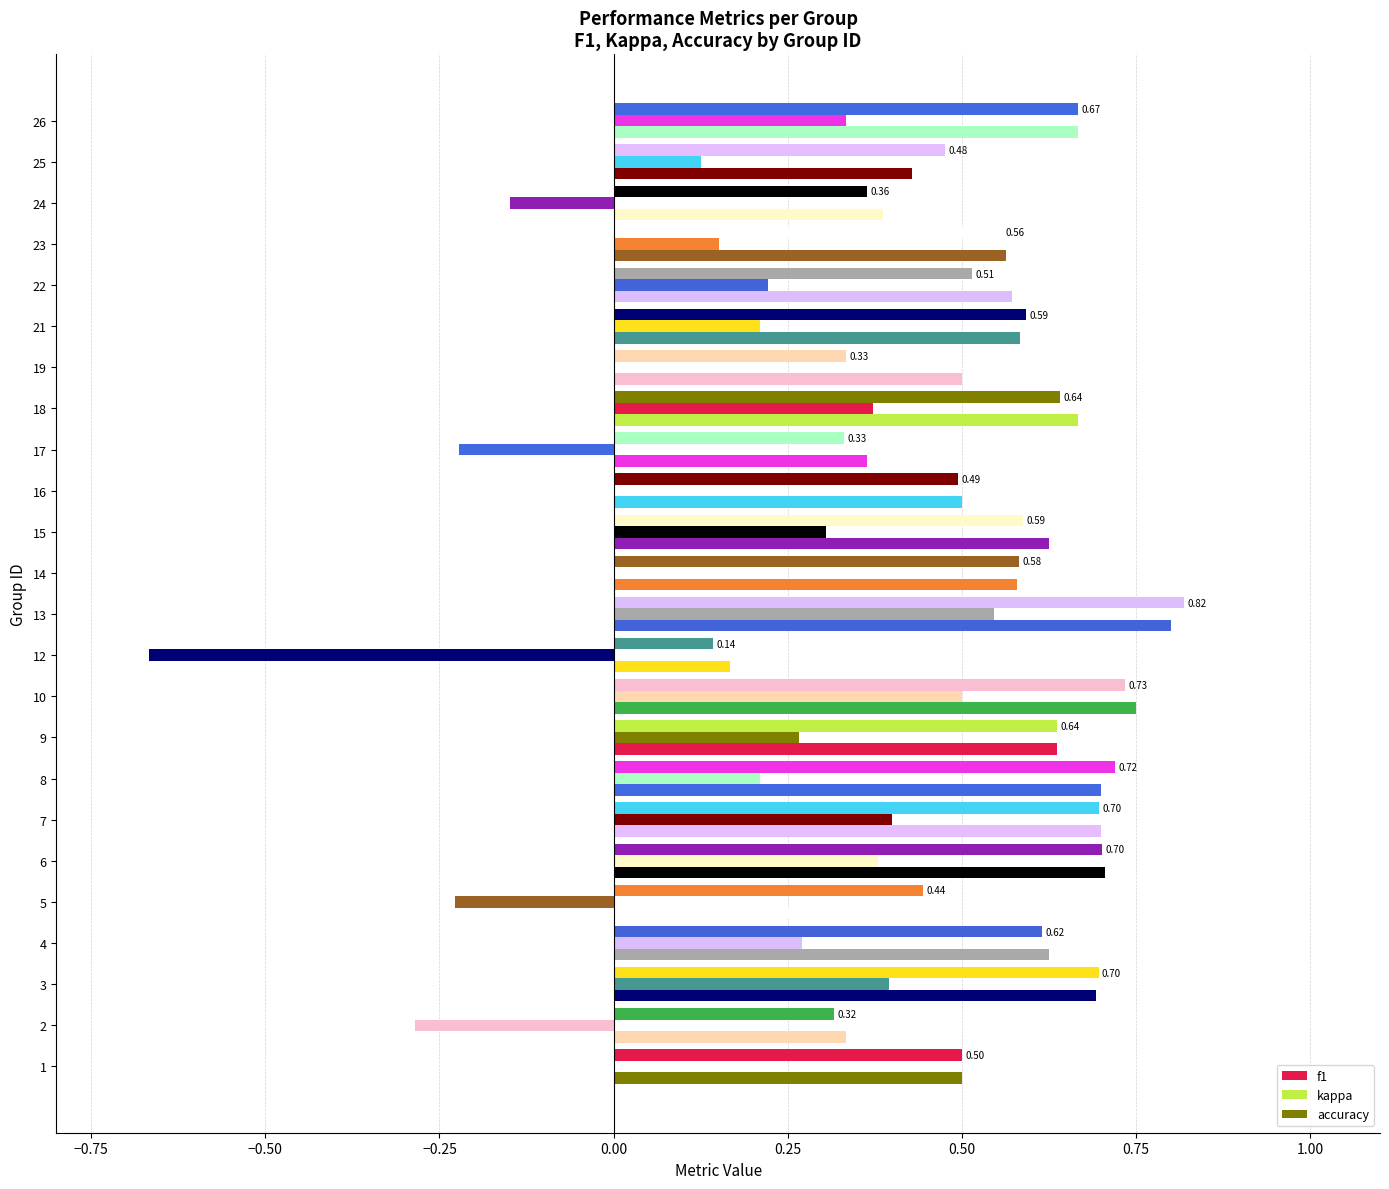

What is the difference between the second highest and second lowest values in the f1 series?

0.4